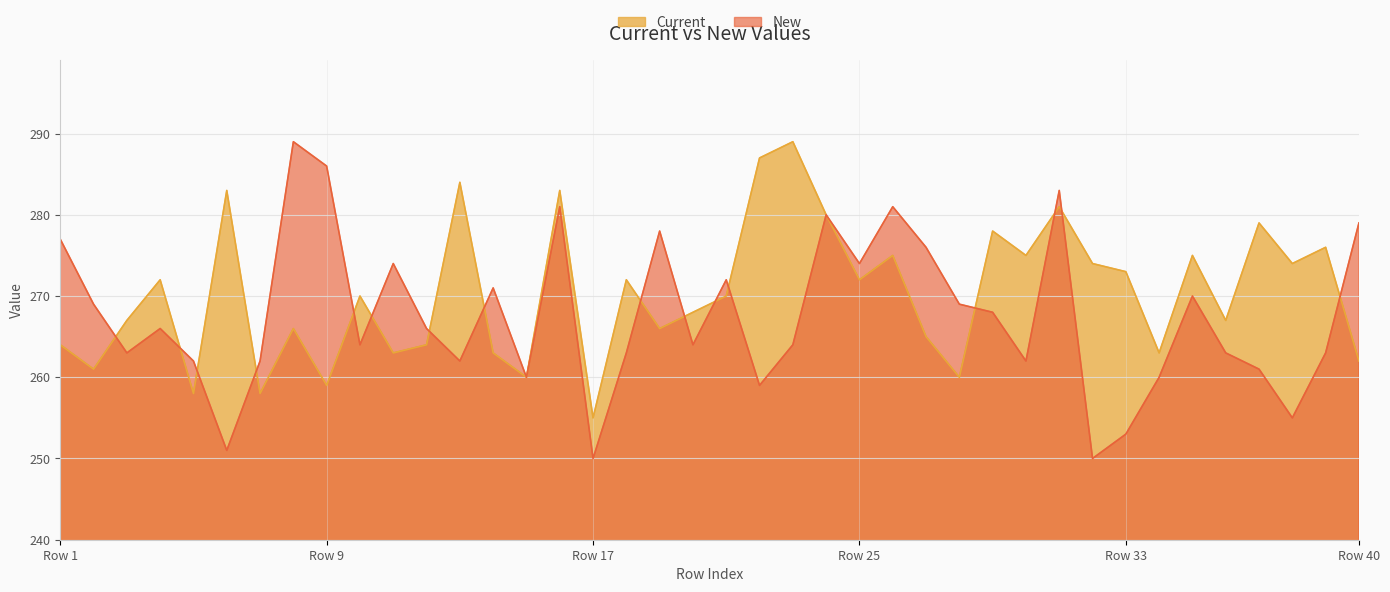

Which series has the largest range (max minus min)?

New